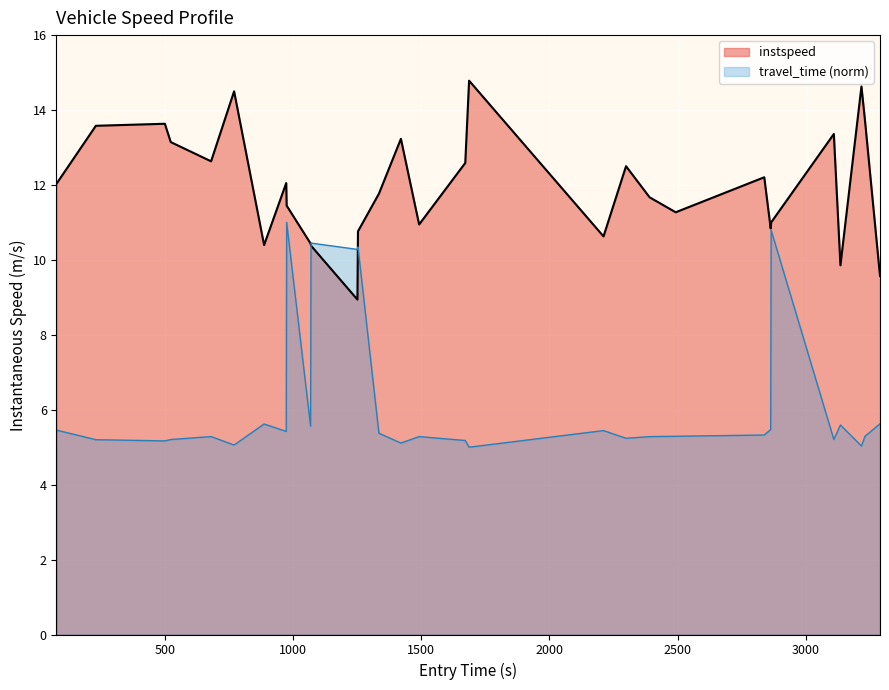

What is the value of the 19th point from the left?

10.6